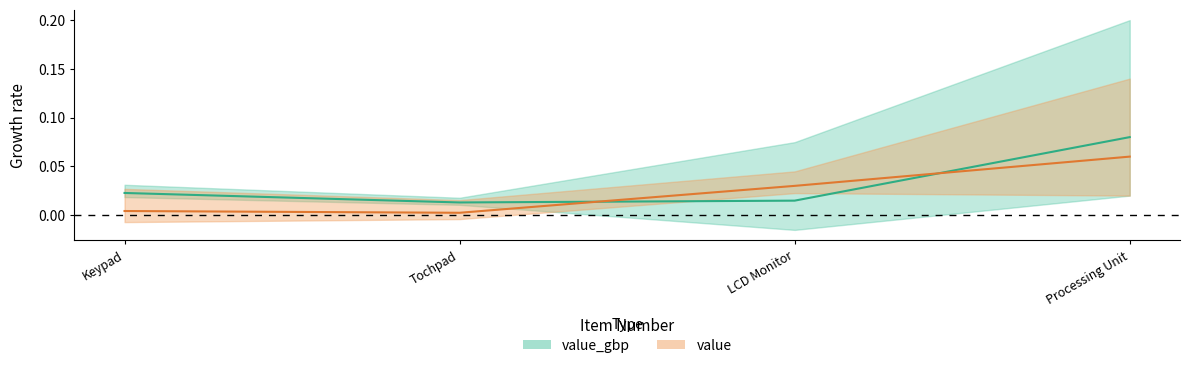

Which category has the lowest value in the value series?

Tochpad